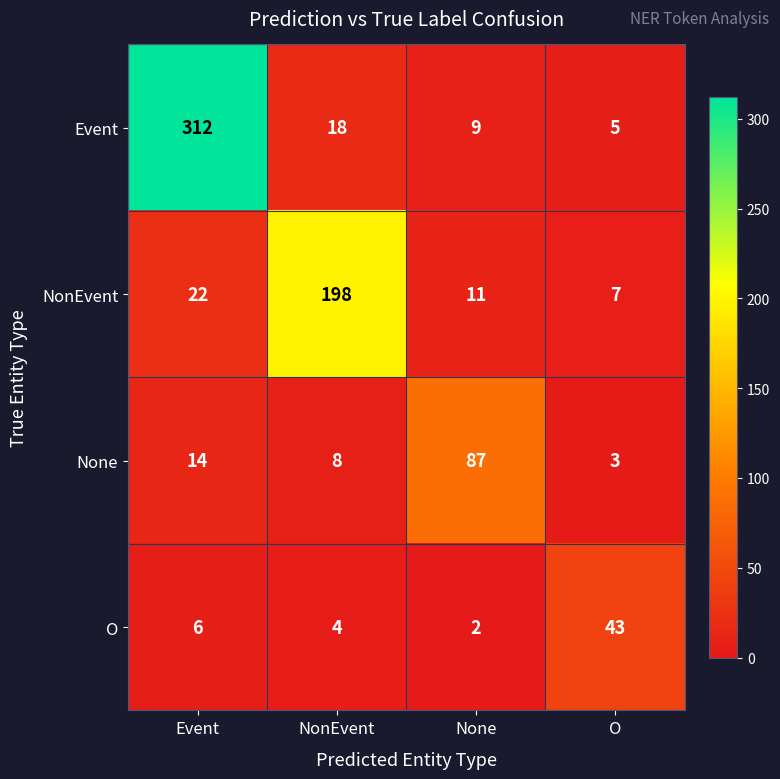

What is the spread (max minus min) of values at NonEvent?

194